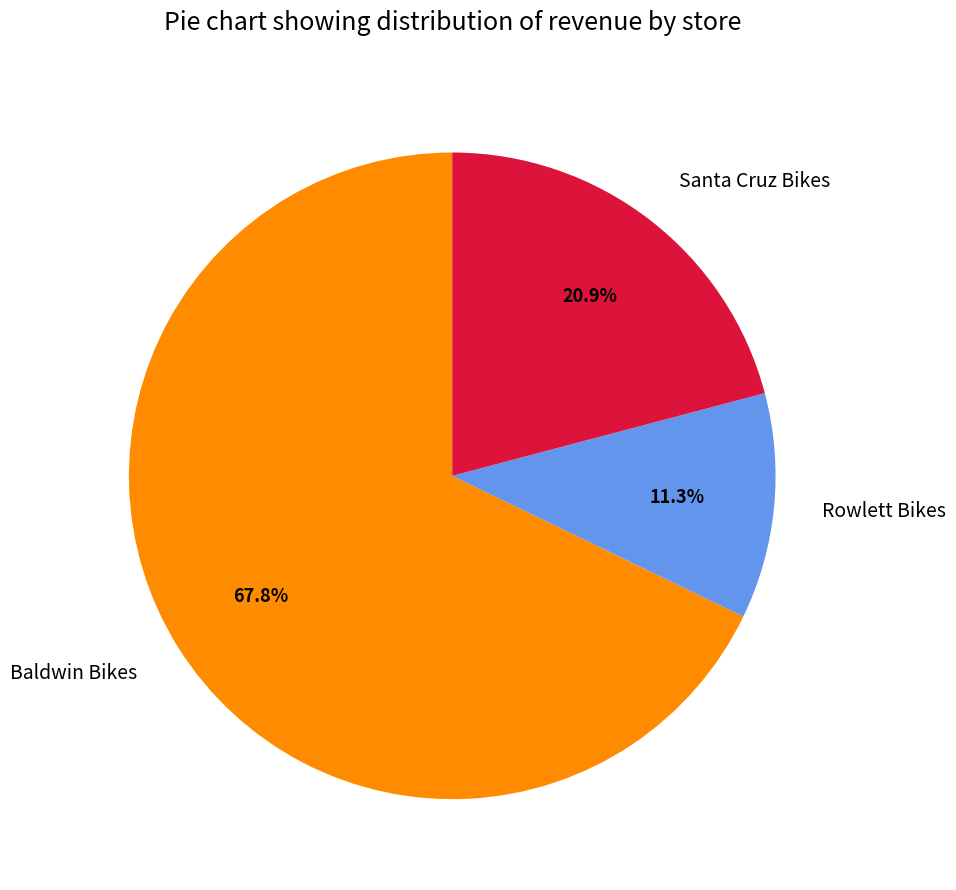

What is the largest slice in the pie chart?

Baldwin Bikes